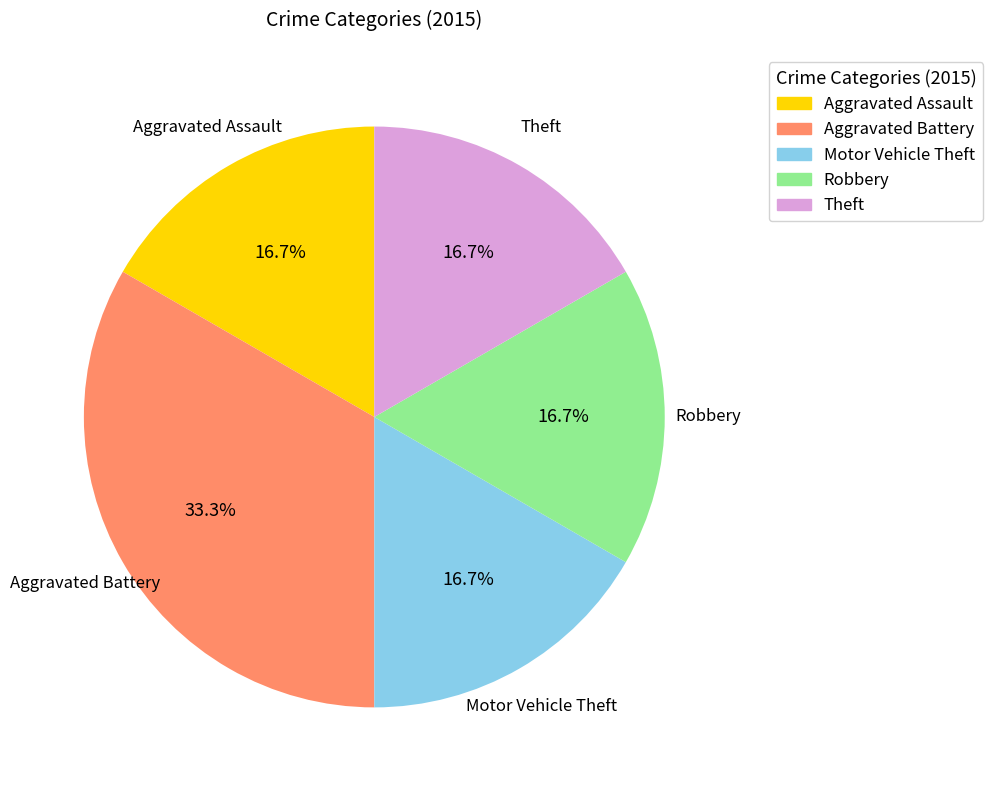

Count the number of slices in the pie.

5